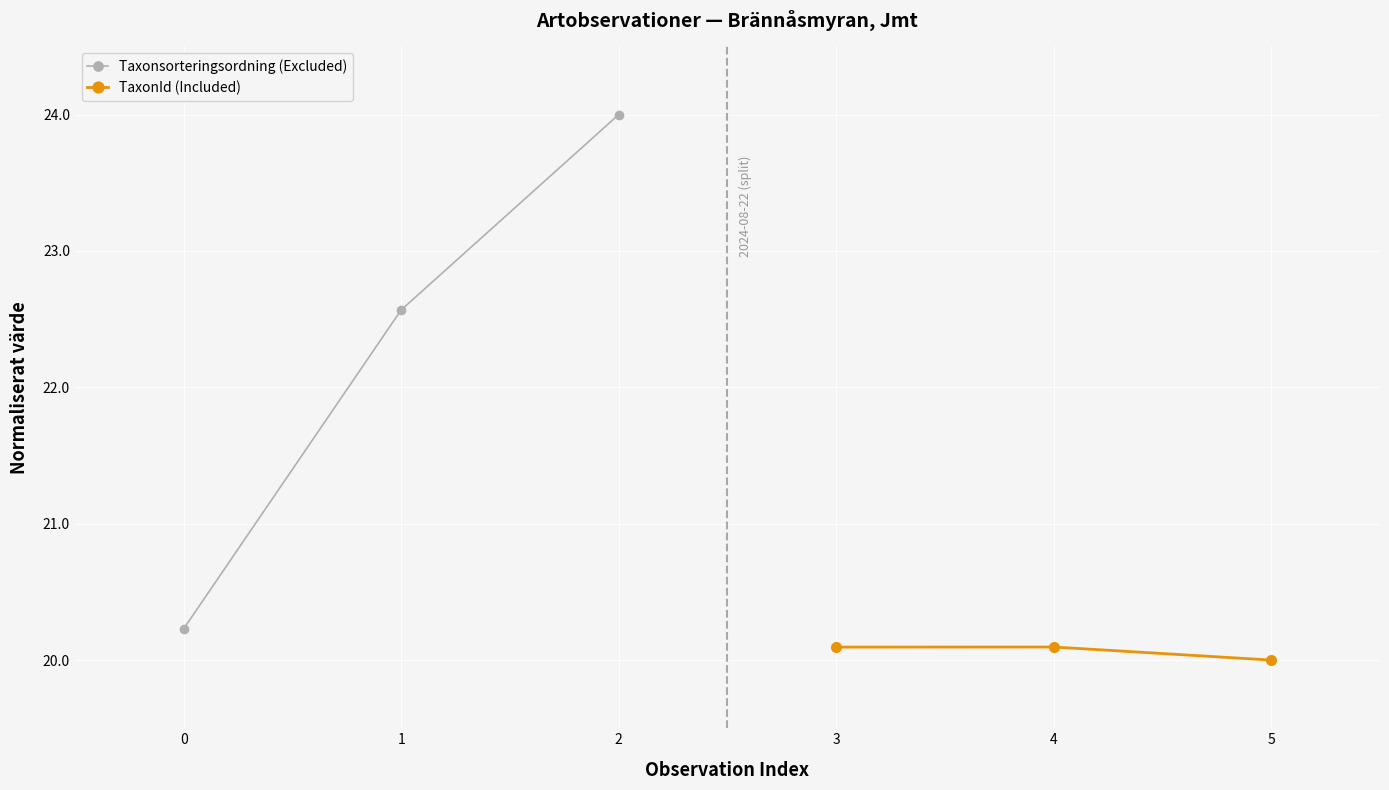

Is this an area chart (filled region under the line)?

No